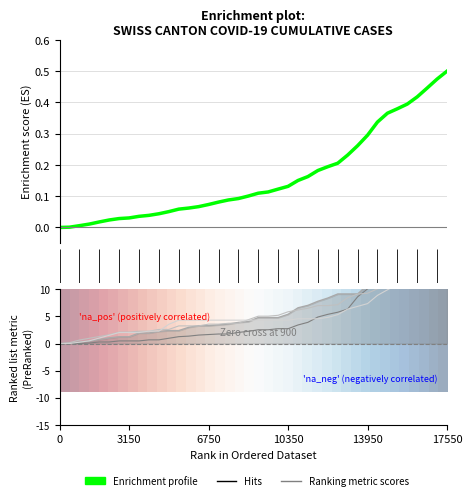

Does the chart display data point markers on the line(s)?

No